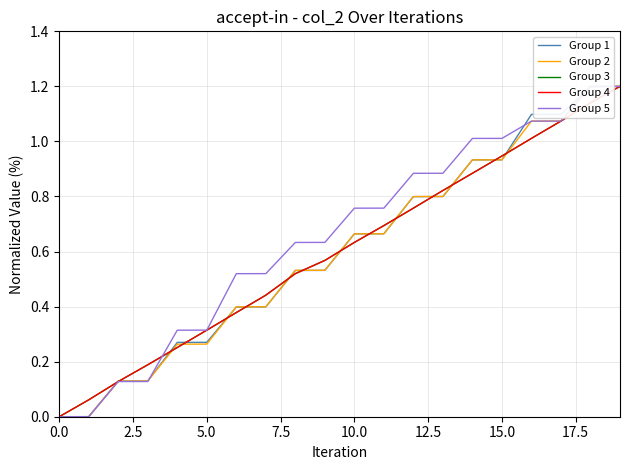

What is the greatest value displayed?

1.2